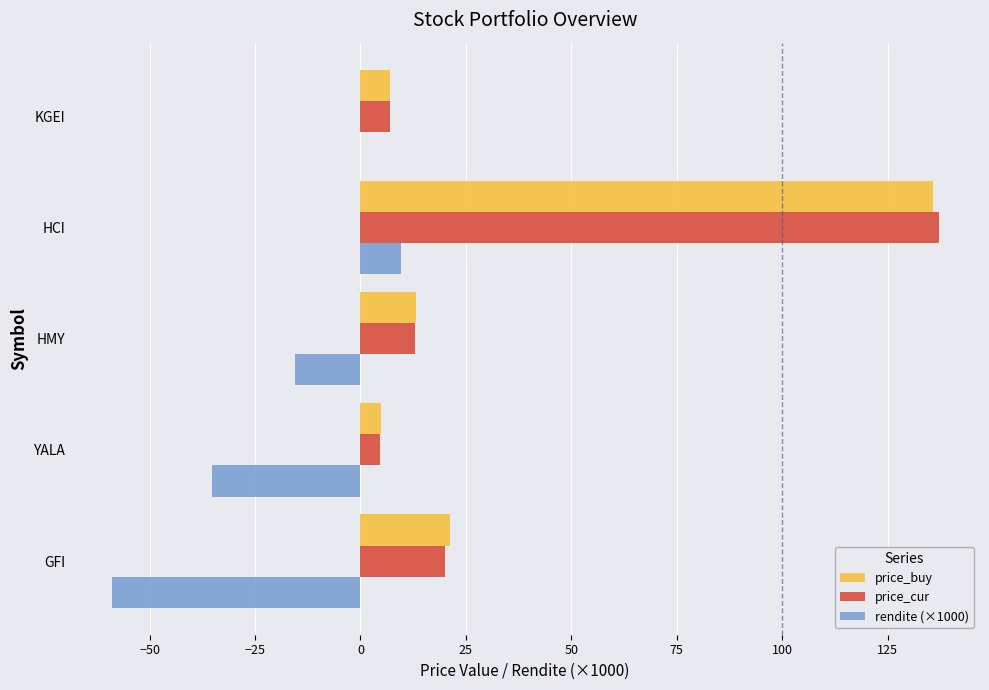

What is the maximum value shown in the chart?

137.1